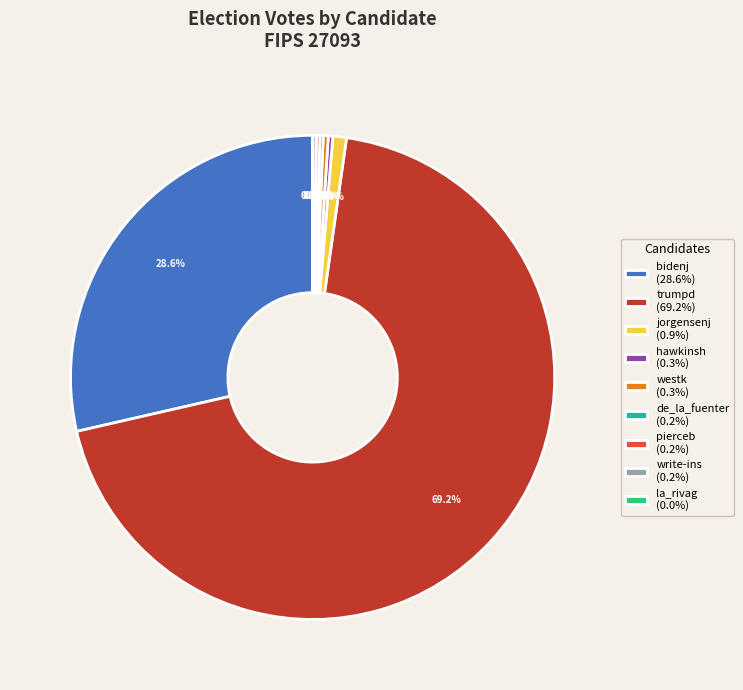

Which has a higher value, jorgensenj (0.9%) or westk (0.3%)?

jorgensenj (0.9%)